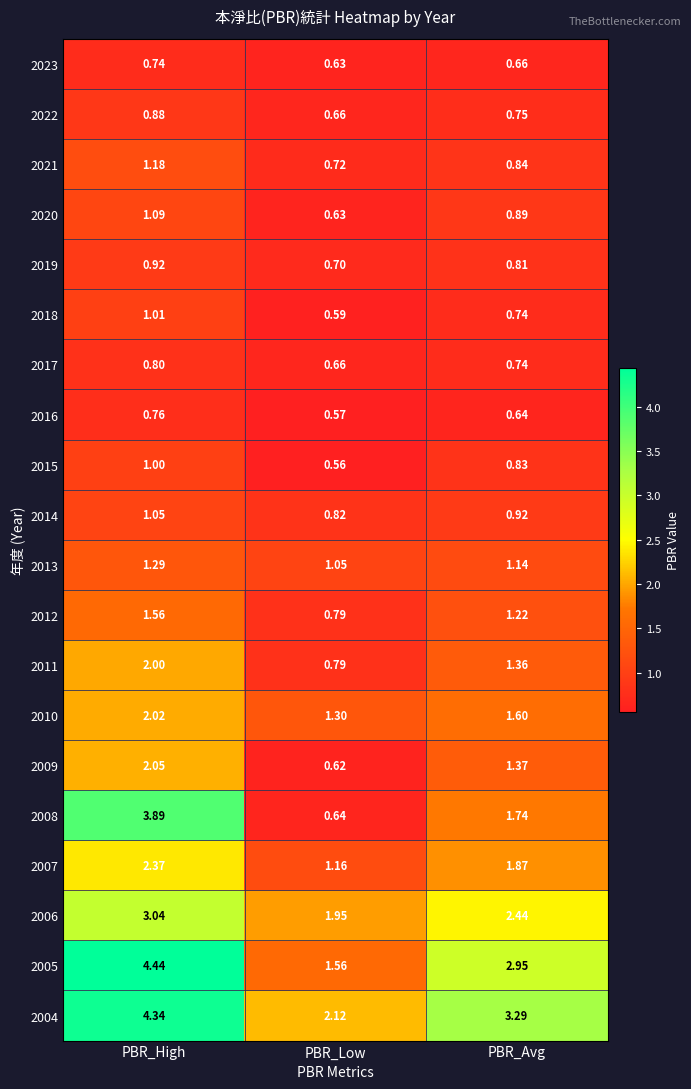

Rank the categories by 2013 value from highest to lowest.

PBR_High, PBR_Avg, PBR_Low